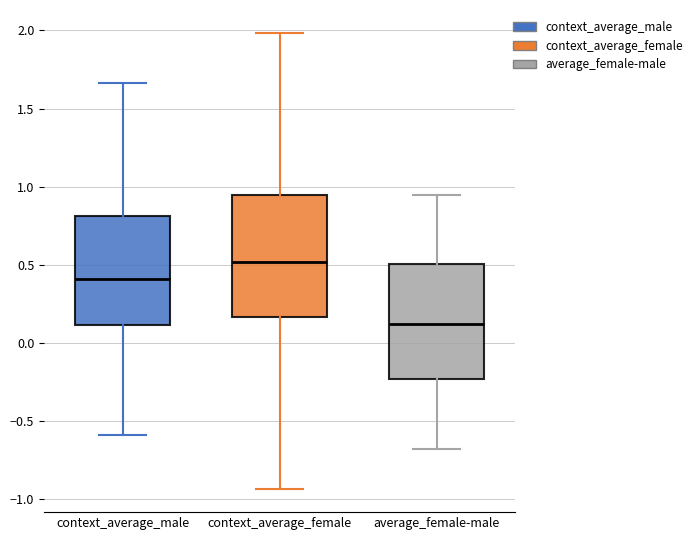

Where is the upper edge of the box for context_average_male on the y-axis? The values are not printed on the chart, so give them approximately, as read against the axis.

0.80